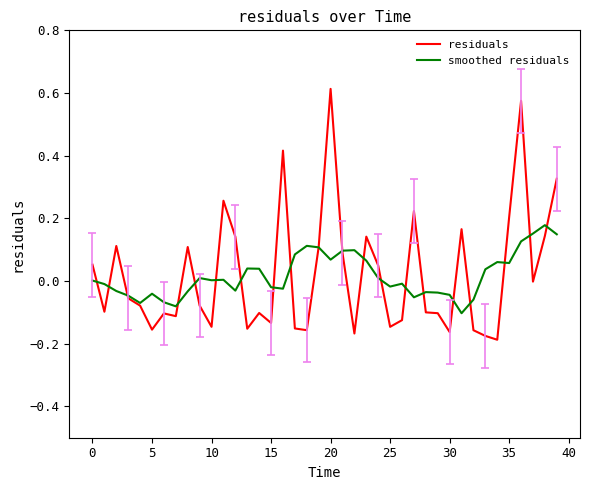

List the series in order of their peak value, lowest first.

smoothed residuals, residuals